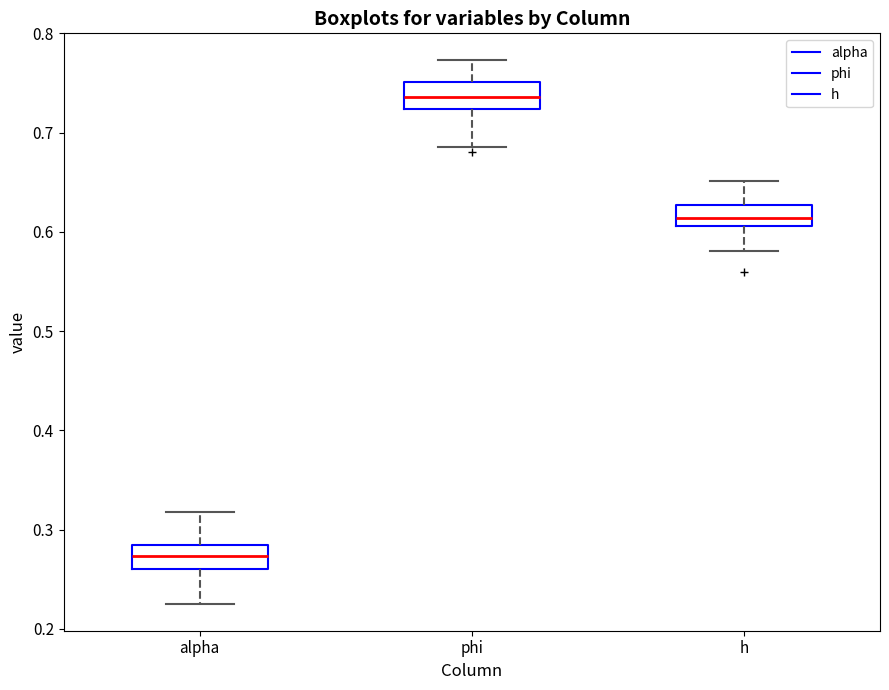

Where does the median line of the box for phi sit on the y-axis? The values are not printed on the chart, so give them approximately, as read against the axis.

0.74